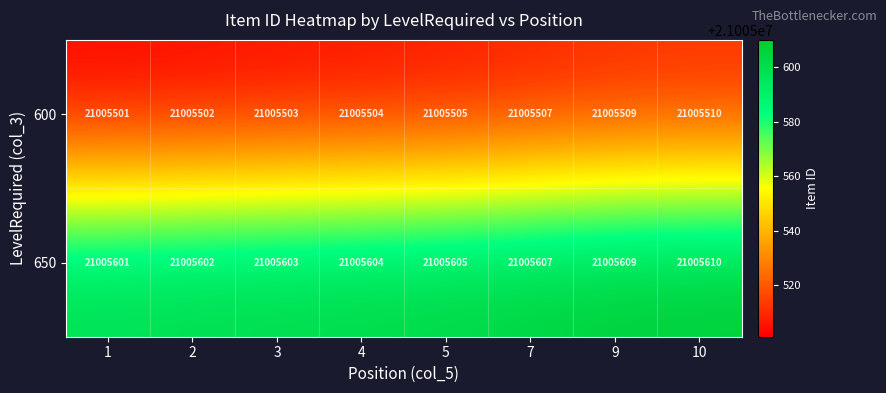

What is the maximum value shown in the chart?

21005610